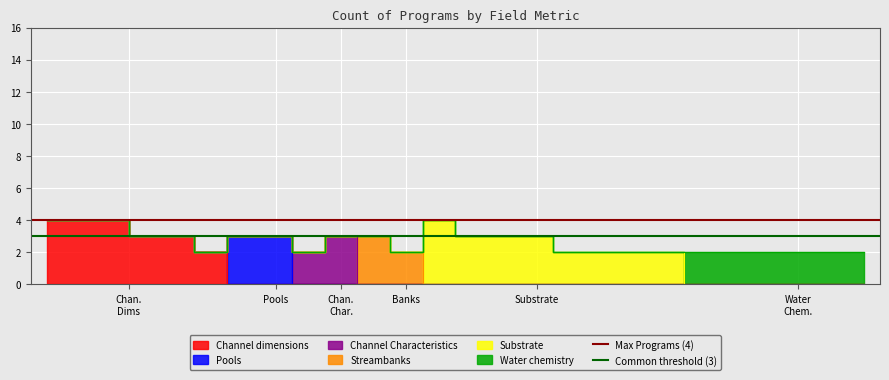

Read the Common threshold (3) value at Pools.

3